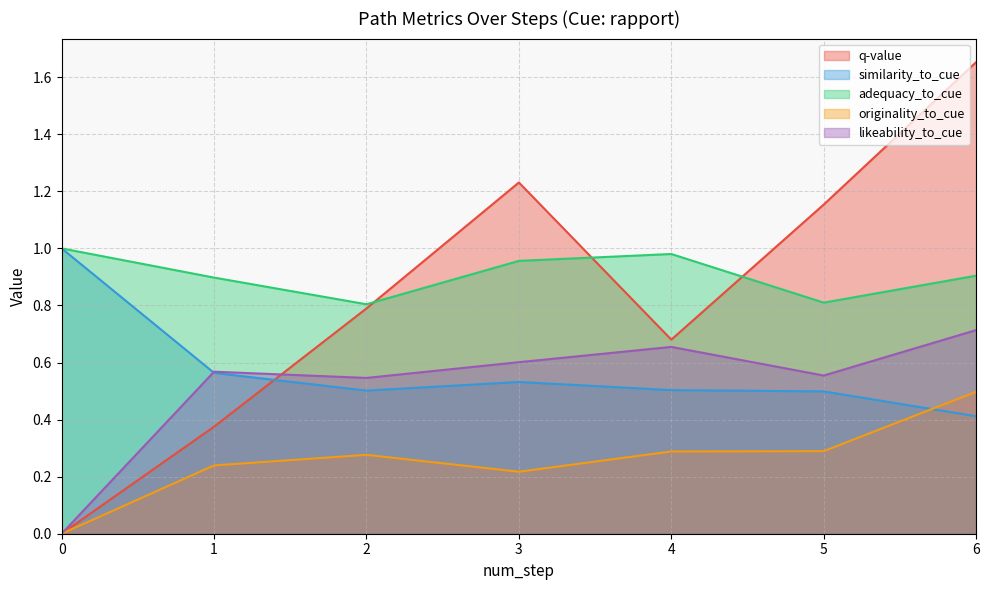

True or false: similarity_to_cue and adequacy_to_cue intersect in this chart.

False